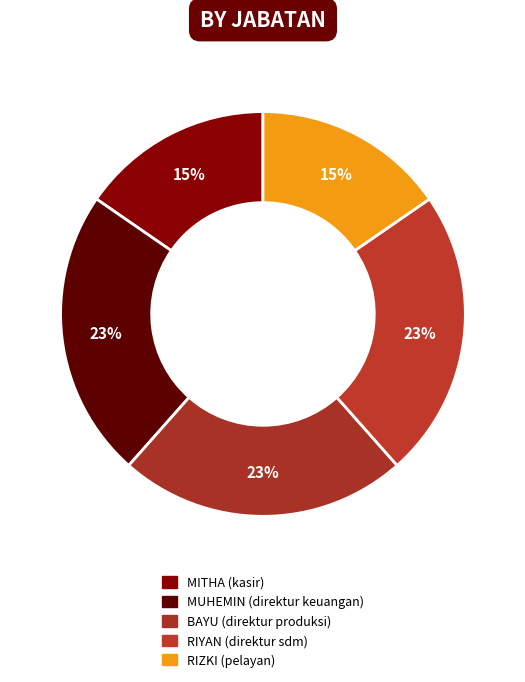

Is MUHEMIN (direktur keuangan) the majority of the pie?

No